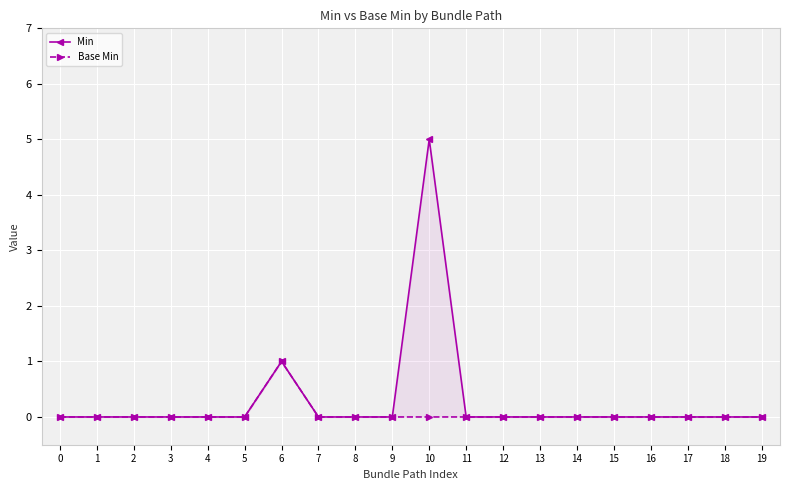

True or false: Min has more than 1 interior local peaks.

True